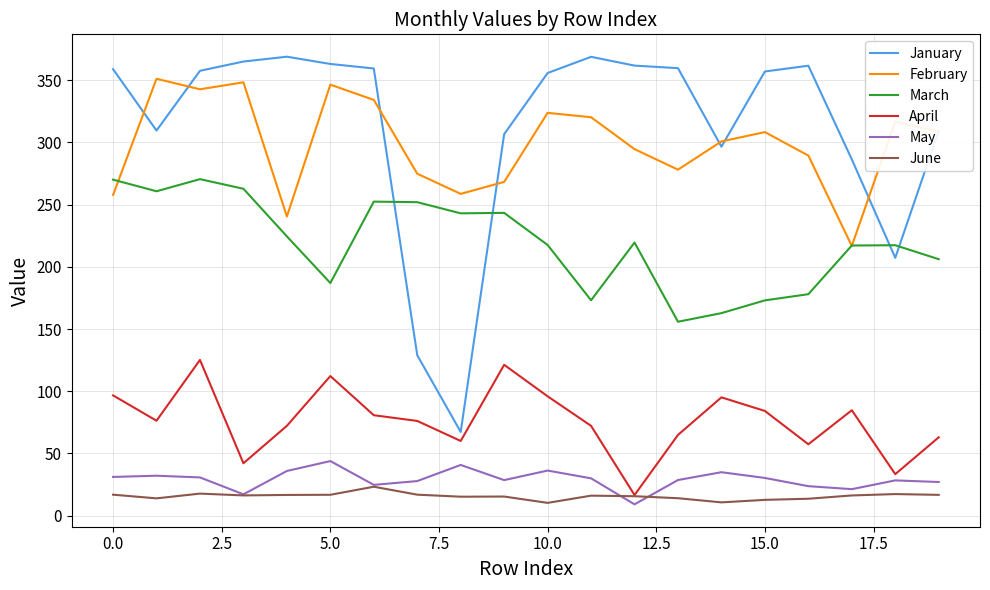

What is the minimum value shown in the chart?

9.1